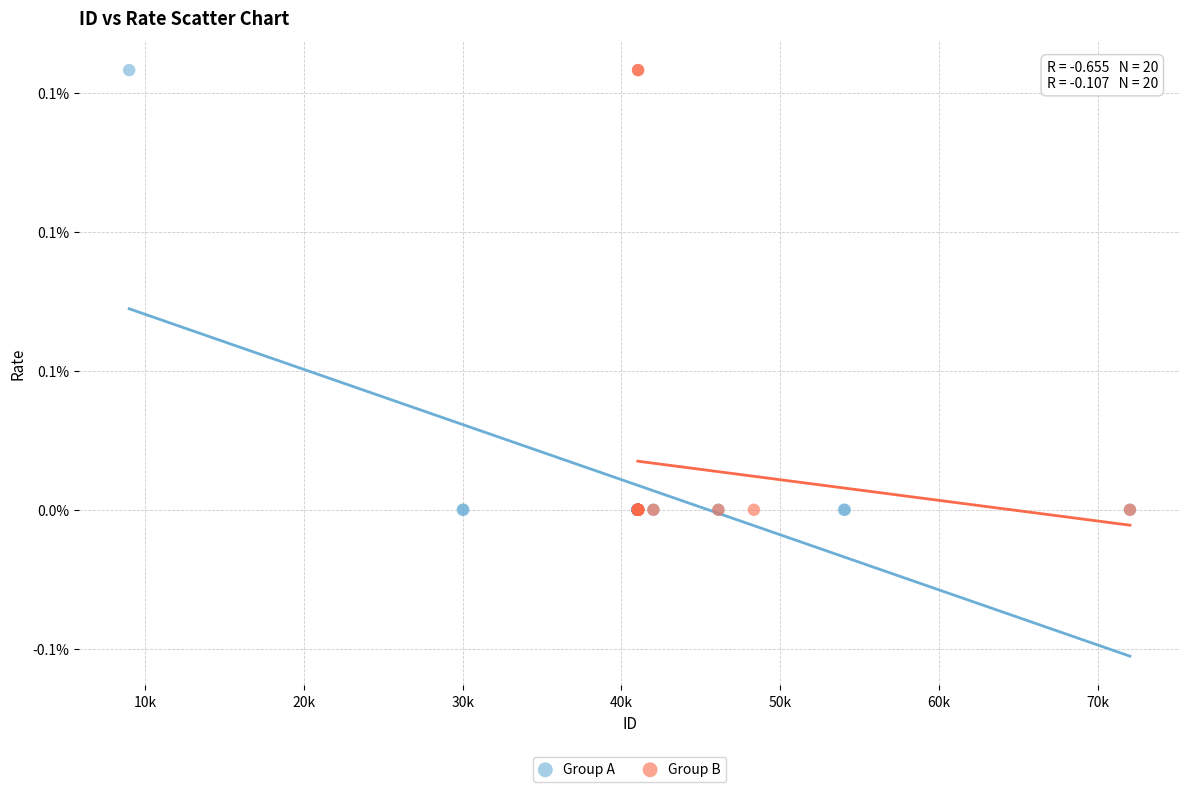

What are all the series names shown in the legend?

Group A, Group B